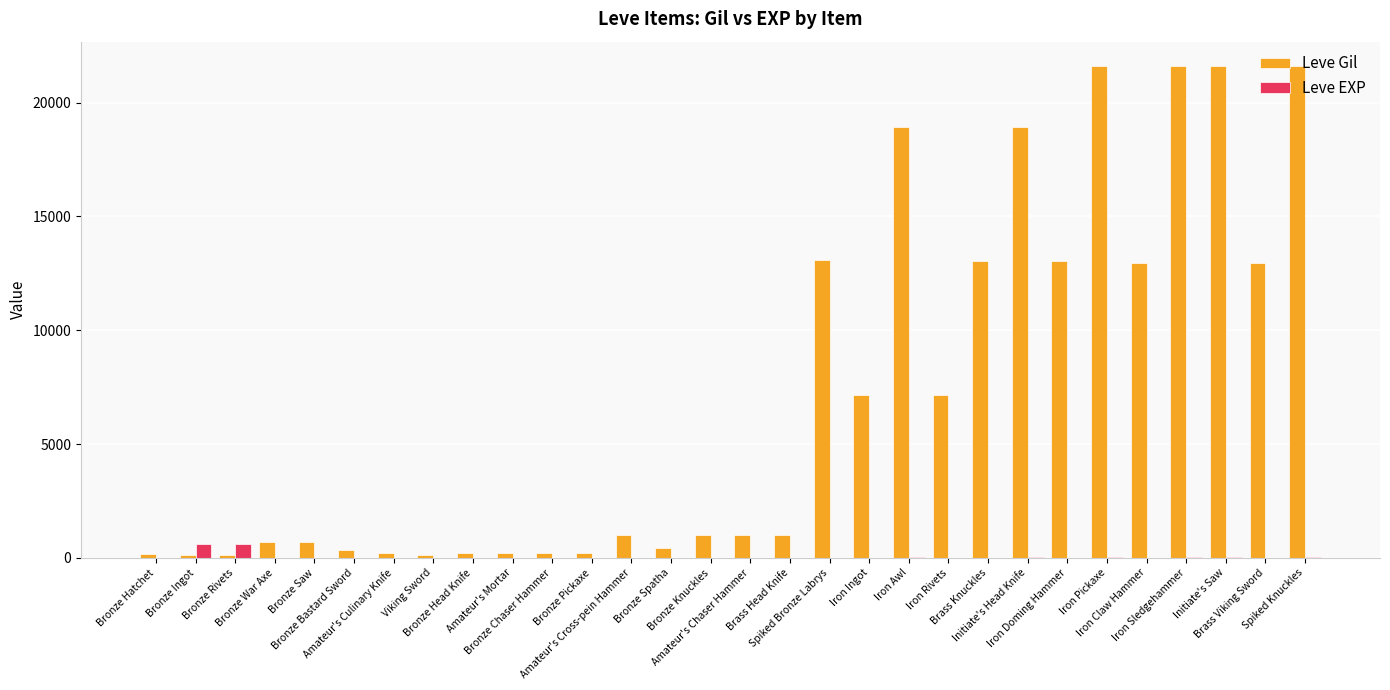

What is the greatest value displayed?

21600